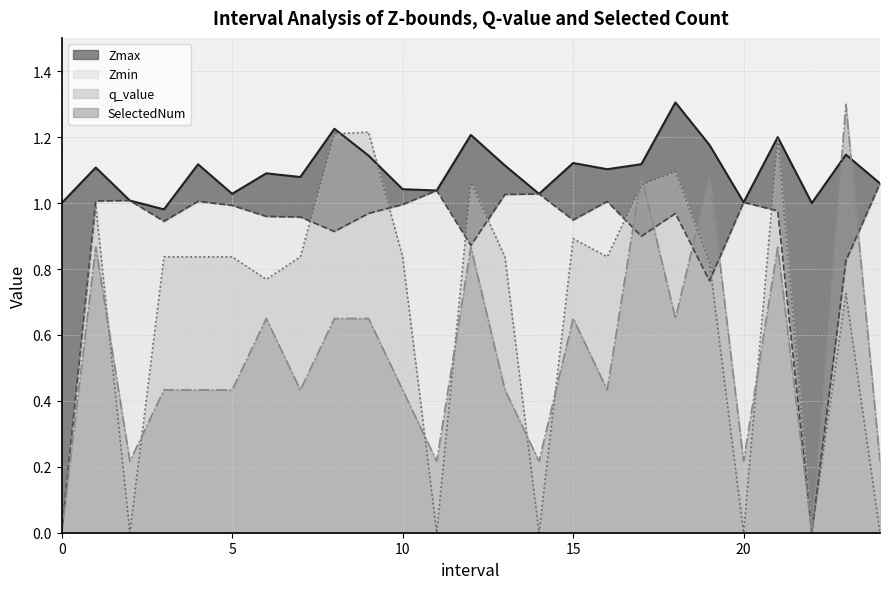

Does the chart display data point markers on the line(s)?

No